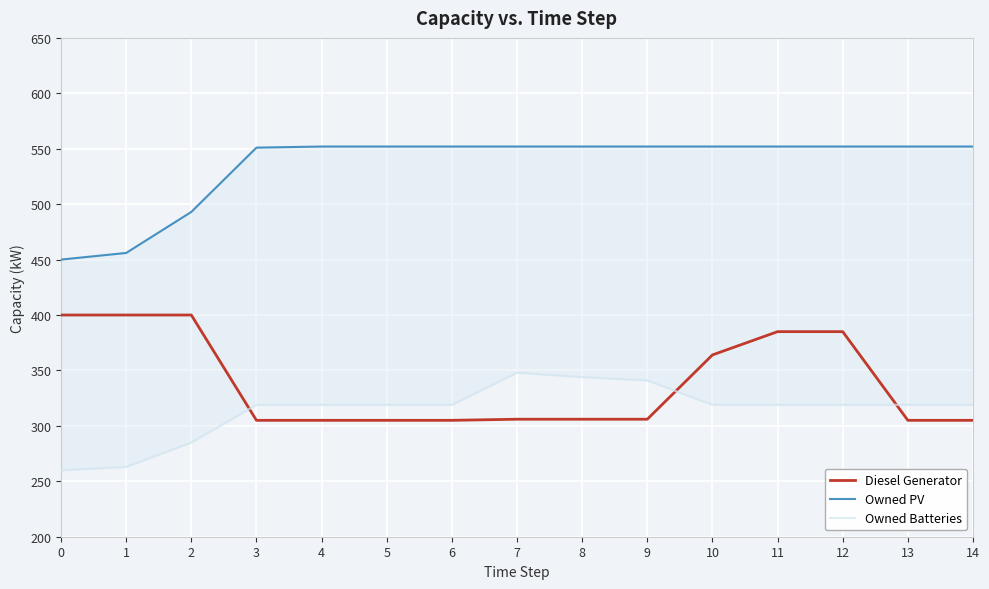

What is the value of the Owned PV point at the 8th from the left?

552